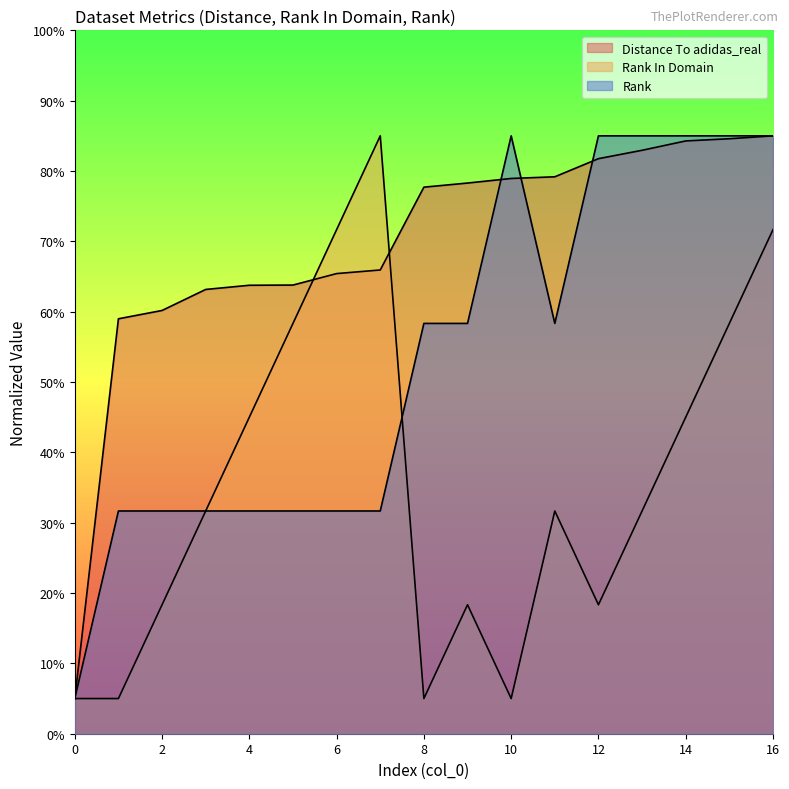

Which label corresponds to the largest value in the chart?

16